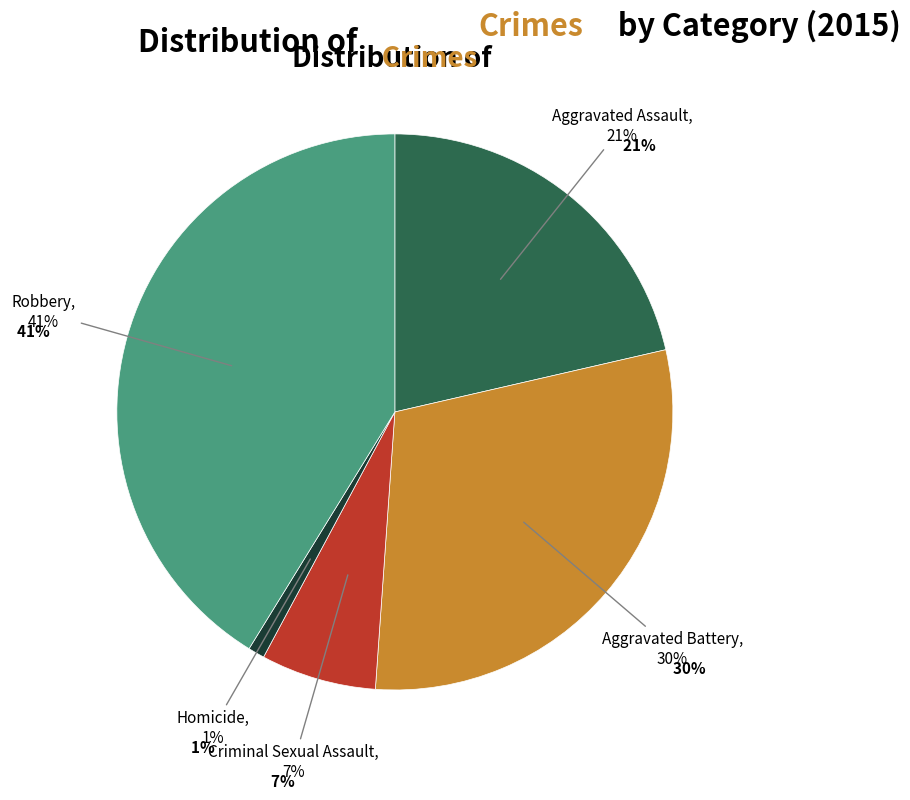

How many segments does this pie chart have?

5